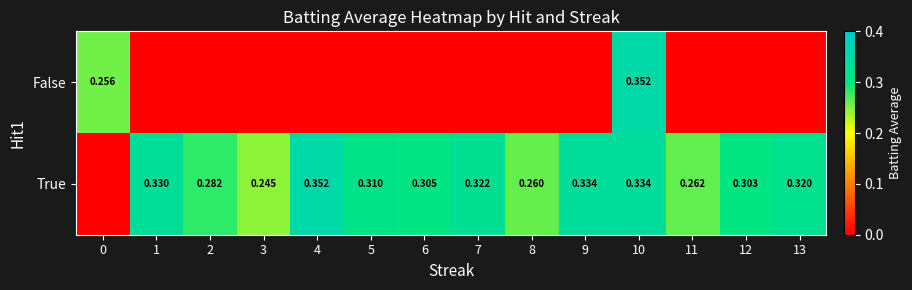

How many series are shown in this chart?

2